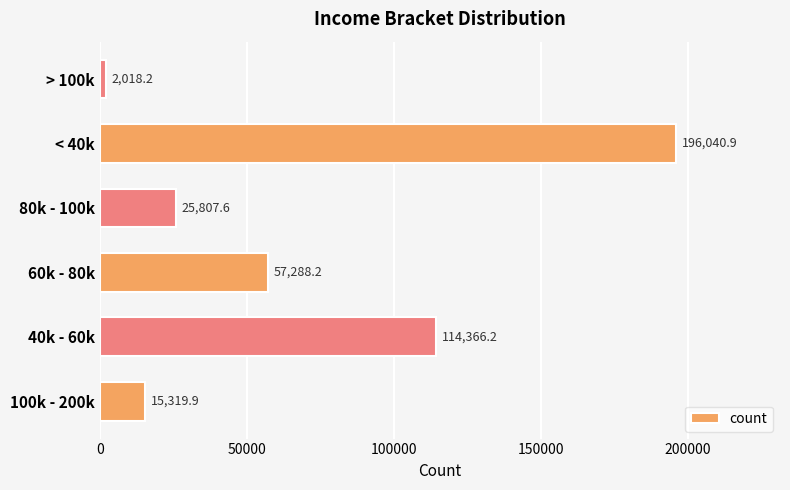

What is the difference between the maximum and minimum values?

194022.7